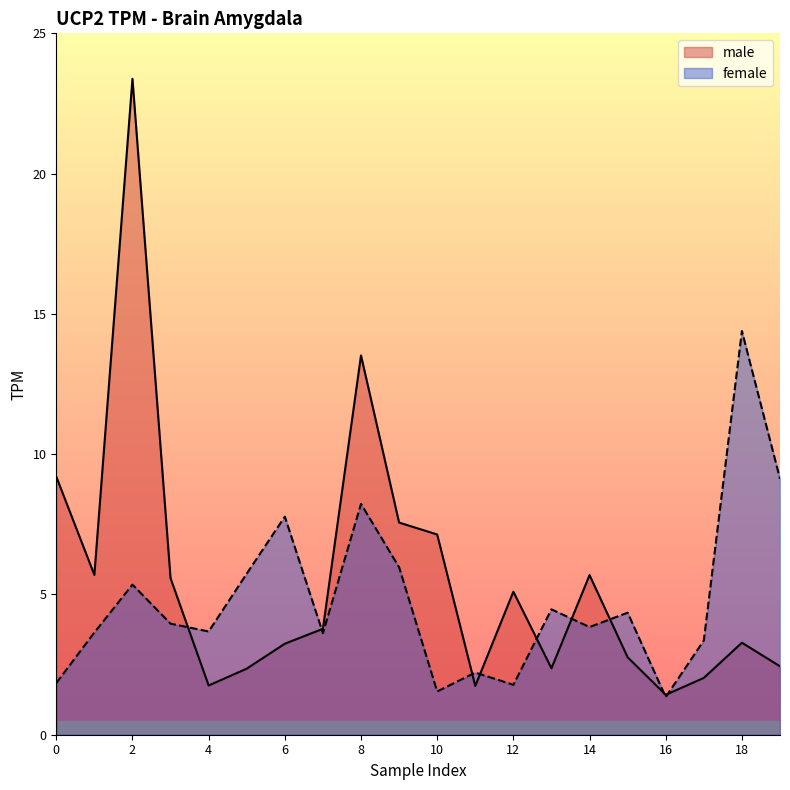

At which category does female reach its first local peak?

2